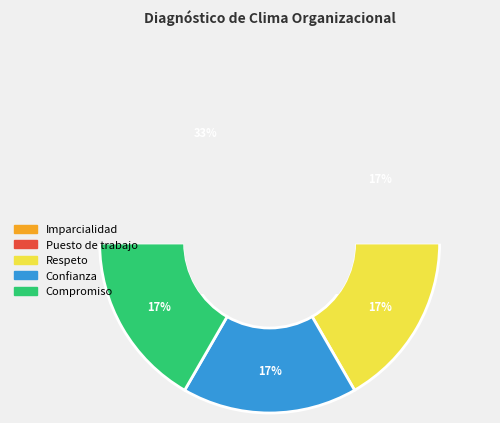

To the nearest percent, what is the combined percentage of Confianza and Compromiso?

33%